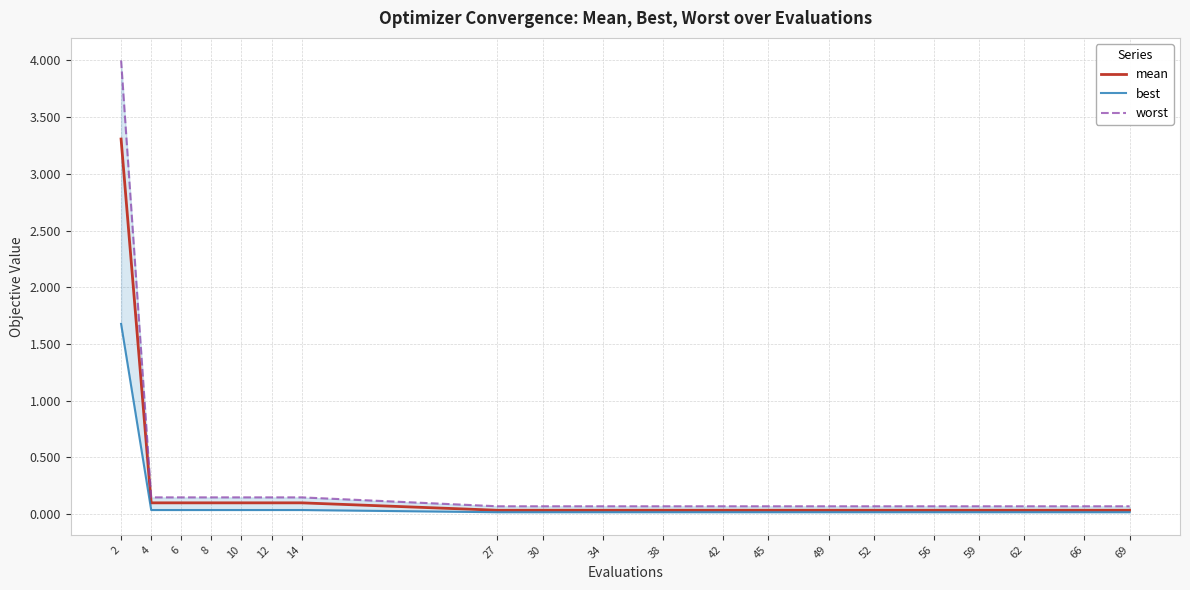

What is the minimum value for worst?

0.1